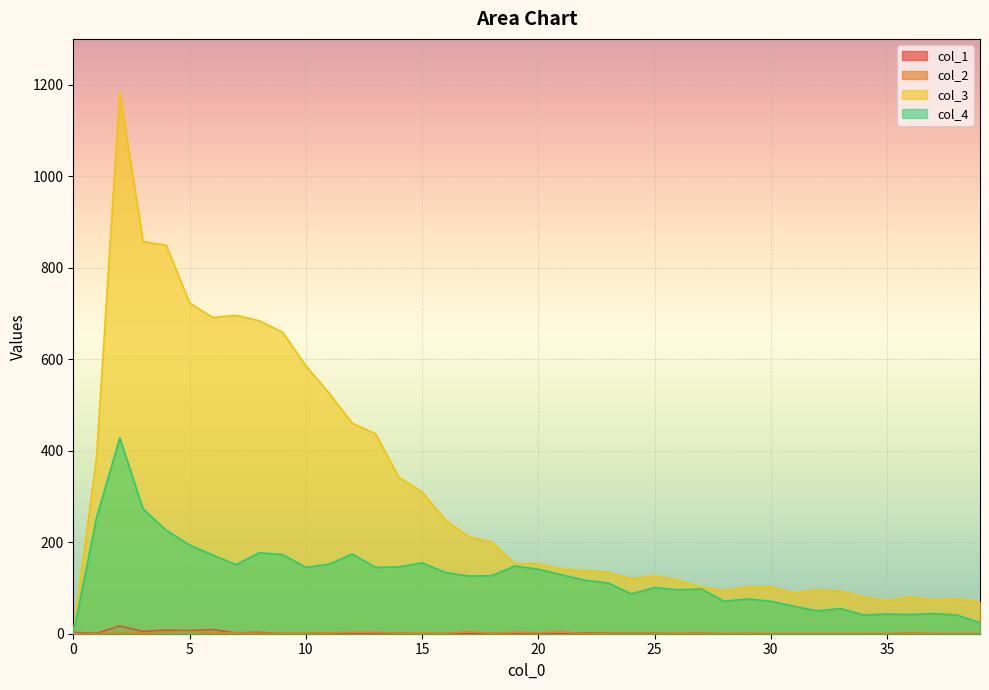

Where is the first local minimum for col_4?

7